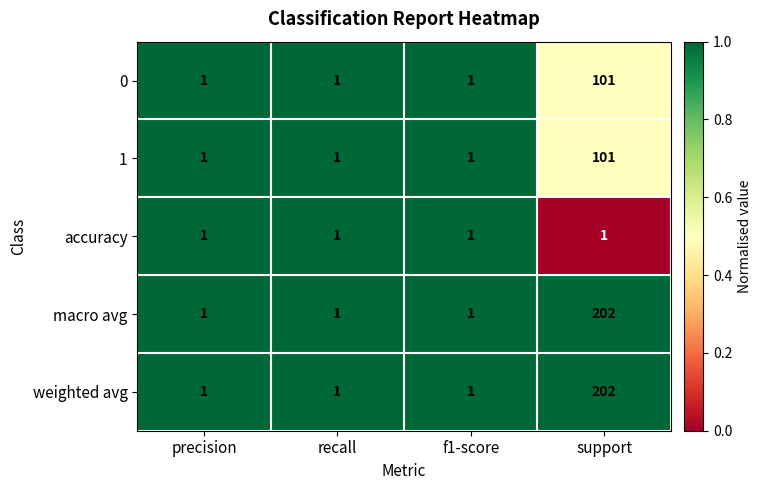

How many 0 values are between 1 and 101?

4